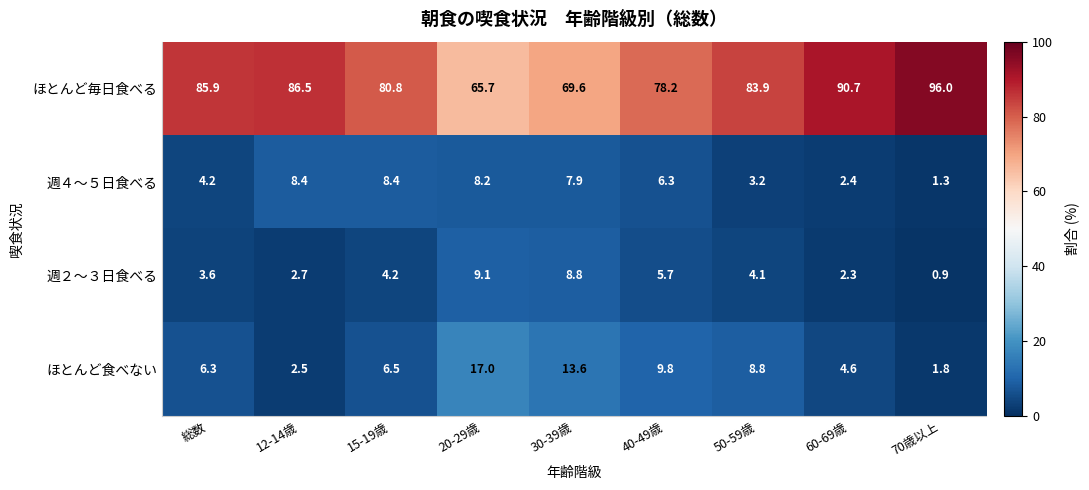

Rank the series at 総数 from highest to lowest value.

ほとんど毎日食べる, ほとんど食べない, 週４～５日食べる, 週２～３日食べる